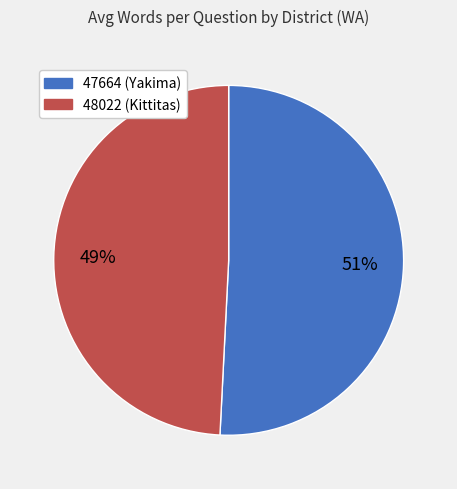

Which has a higher value, 47664 (Yakima) or 48022 (Kittitas)?

47664 (Yakima)